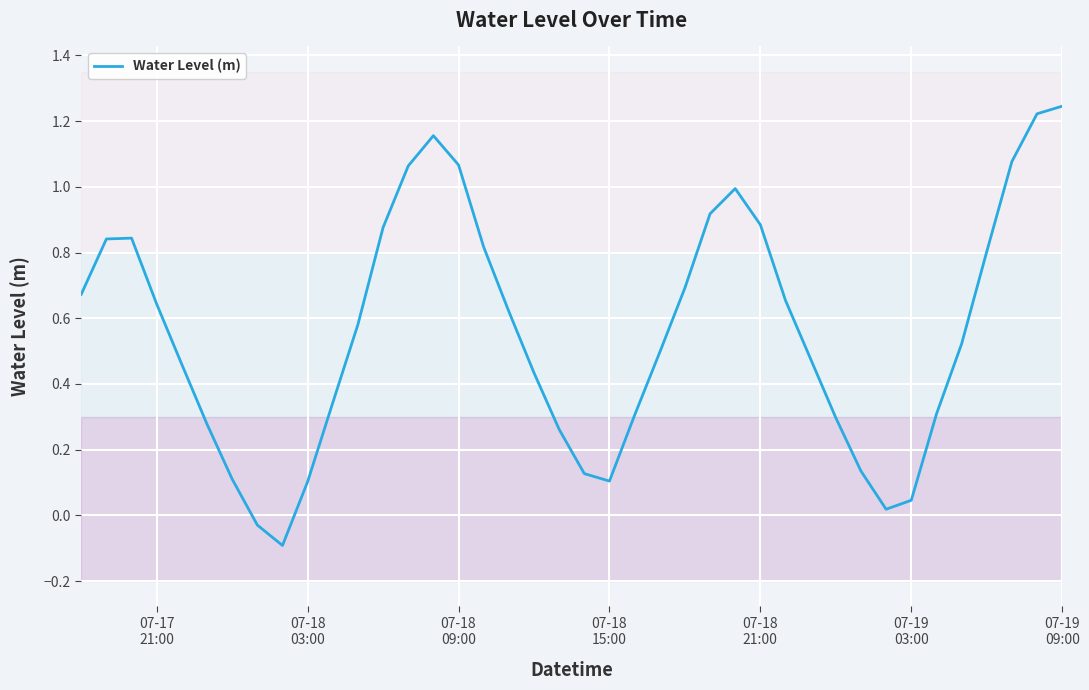

Count the number of data series in this chart.

1